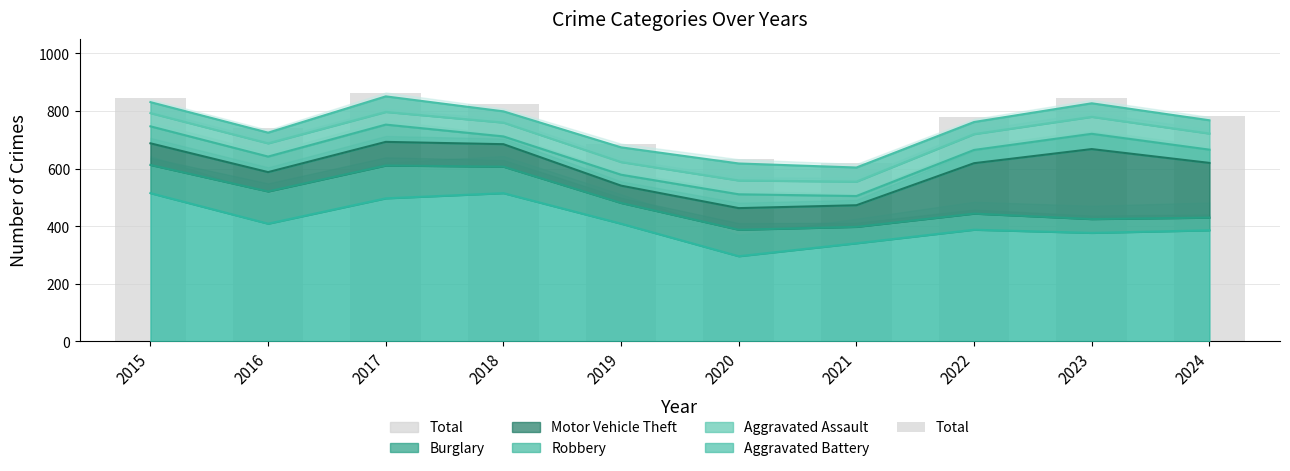

Is it true that the value at 2016 is 741?

True